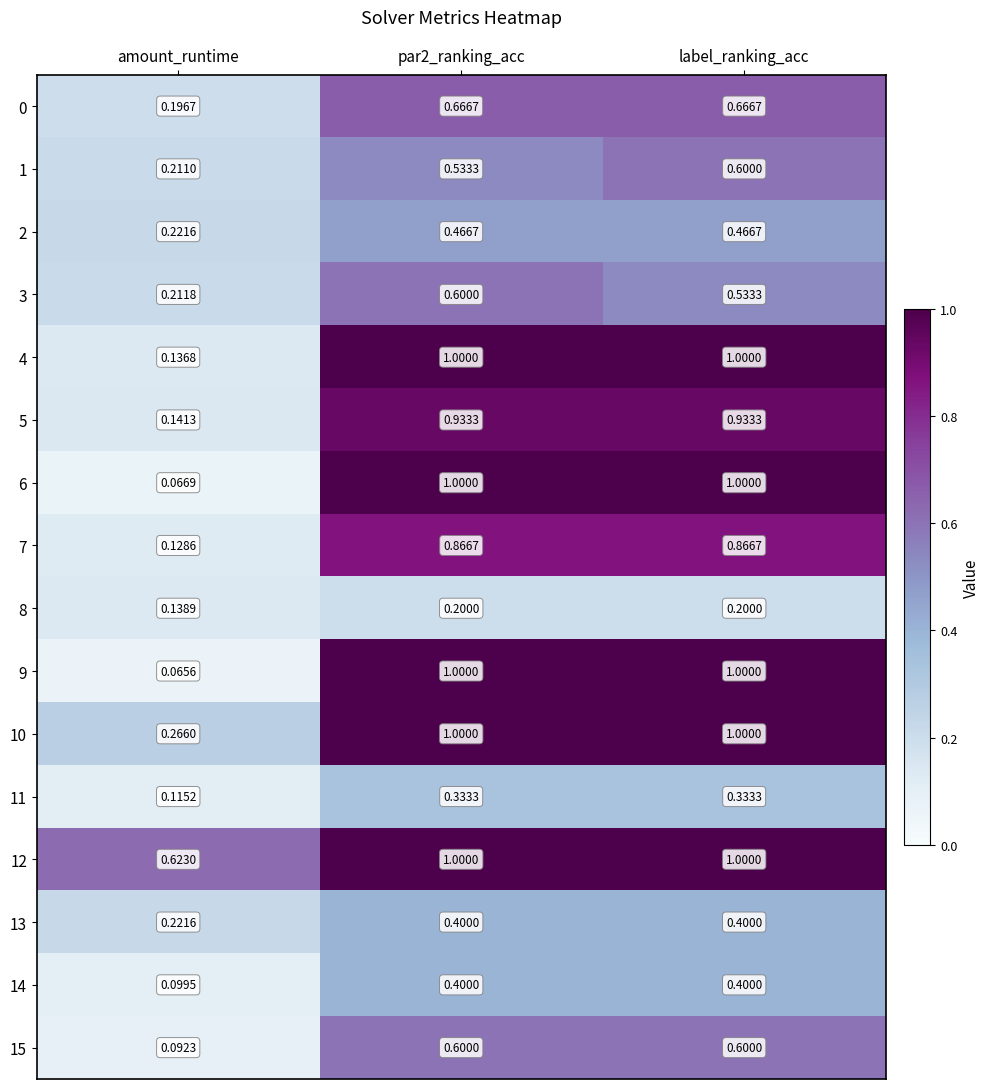

At which label is 7 closest to 0?

amount_runtime